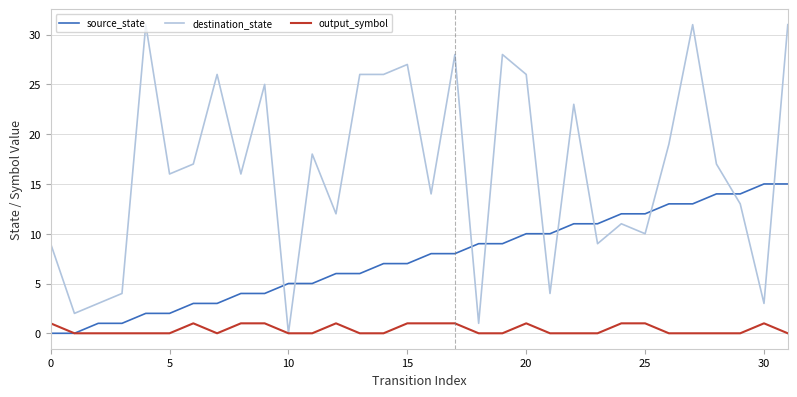

Which series has the largest total across all categories?

destination_state